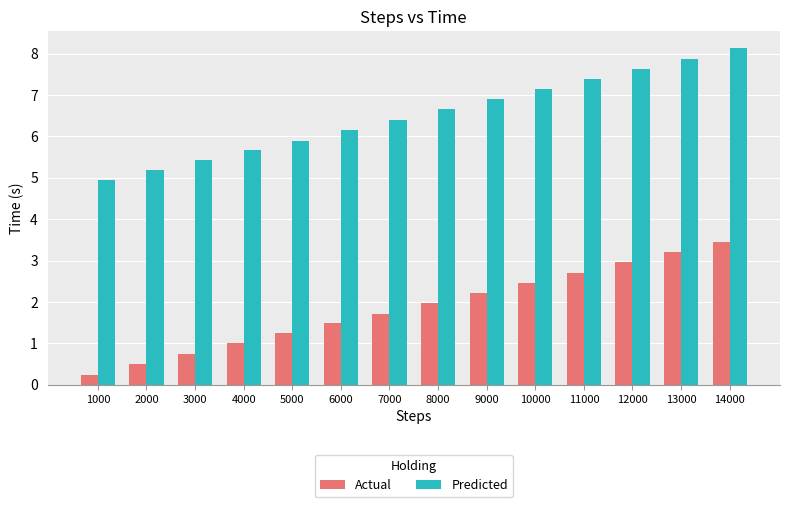

What are all the series names shown in the legend?

Actual, Predicted